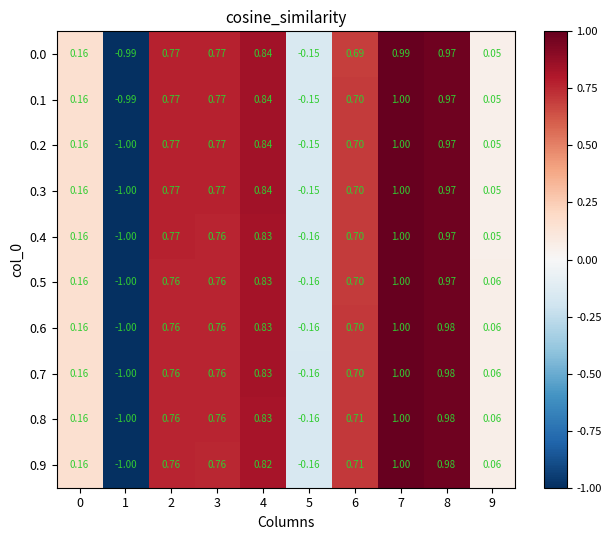

Is the value of 0.2 at 9 greater than the value of 0.9 at 5?

Yes